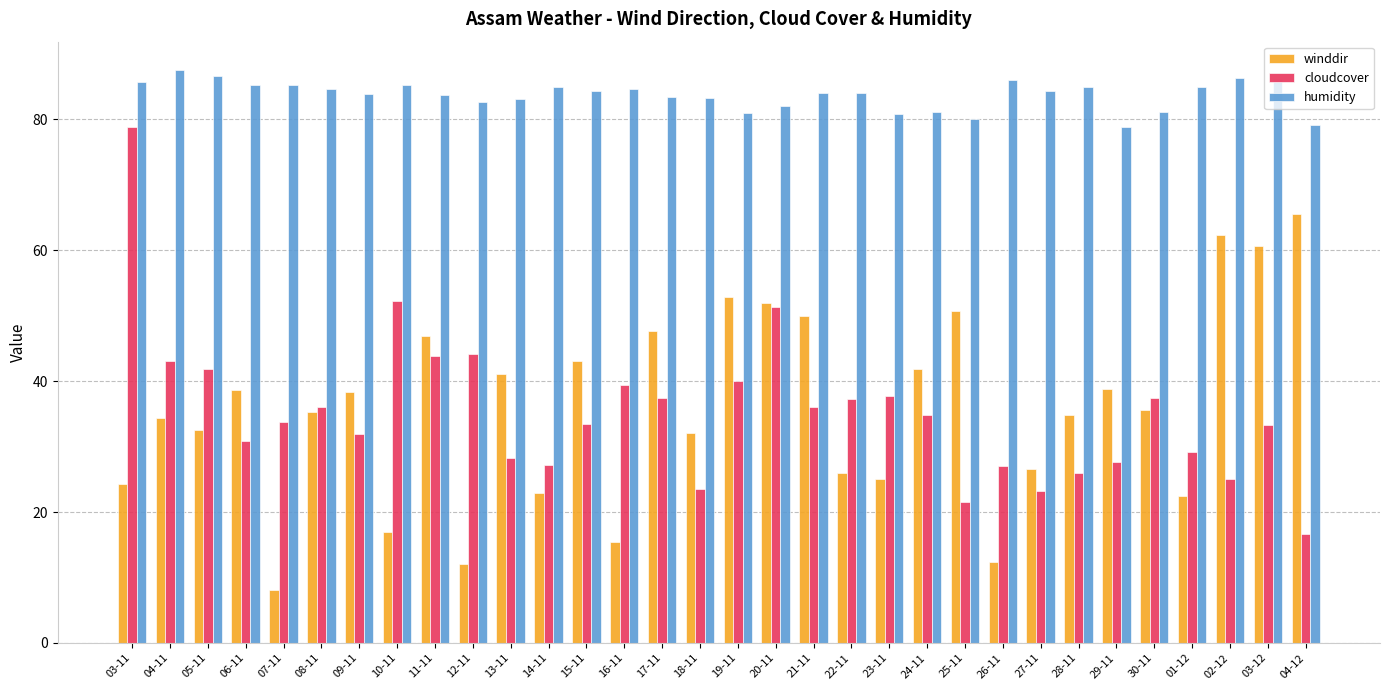

Where does the humidity series first go above 84?

03-11